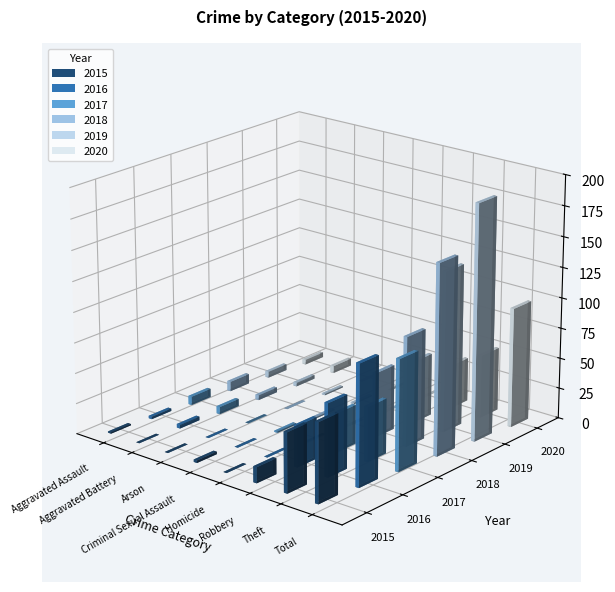

Rank the series at Theft from highest to lowest value.

2019, 2018, 2016, 2020, 2015, 2017